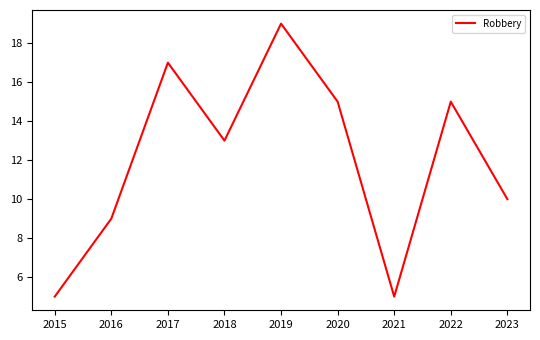

True or false: the data shows 15 at 2022.

True